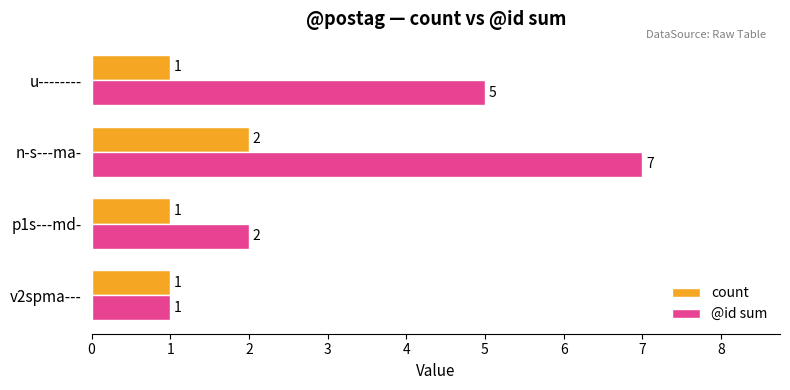

Rank the series by their maximum value, from lowest to highest.

count, @id sum